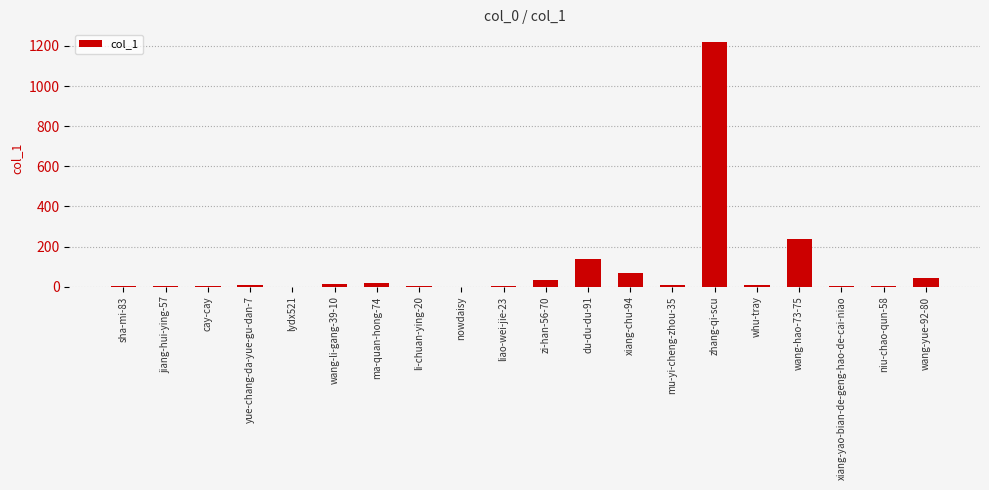

Between zhang-qi-scu and wang-hao-73-75, which is larger?

zhang-qi-scu